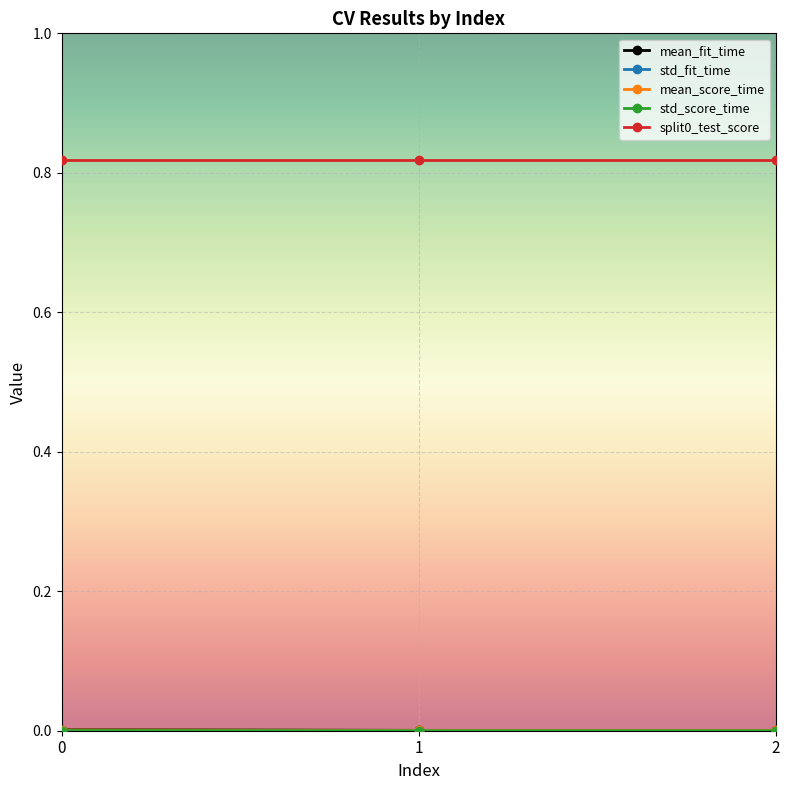

At how many categories does at least one series exceed 0?

3